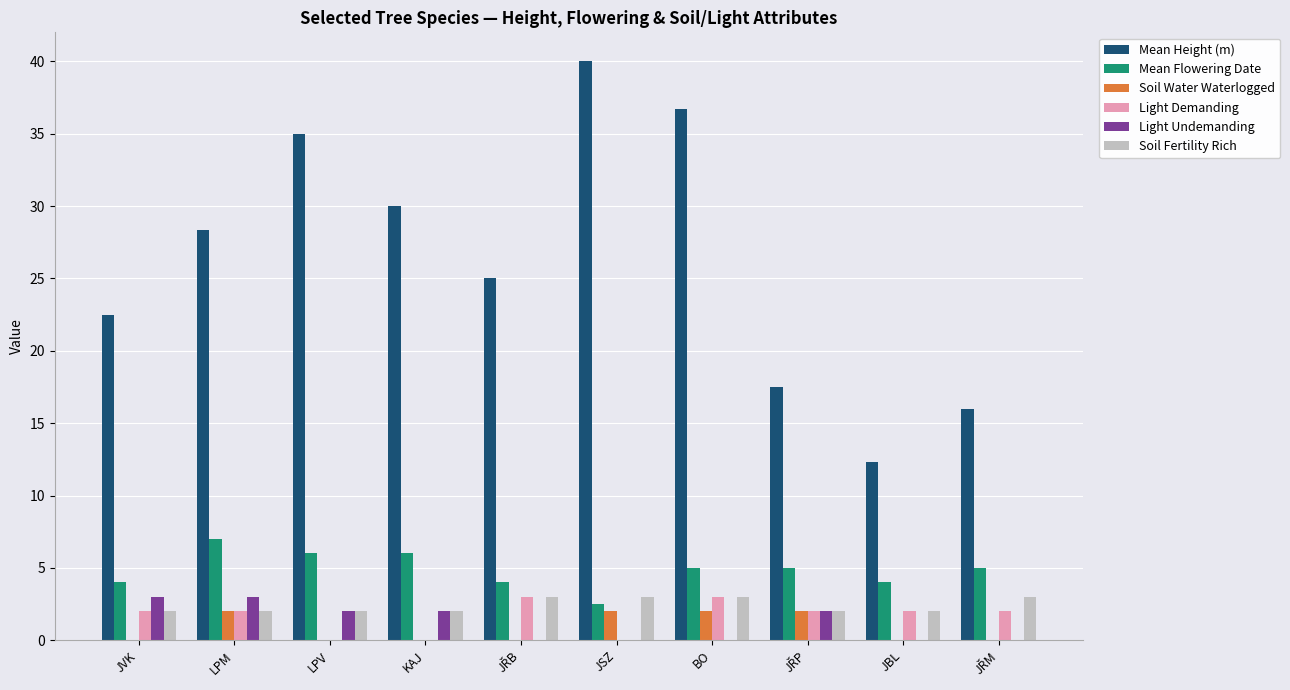

What is the sum of all Mean Height (m) values?

263.3